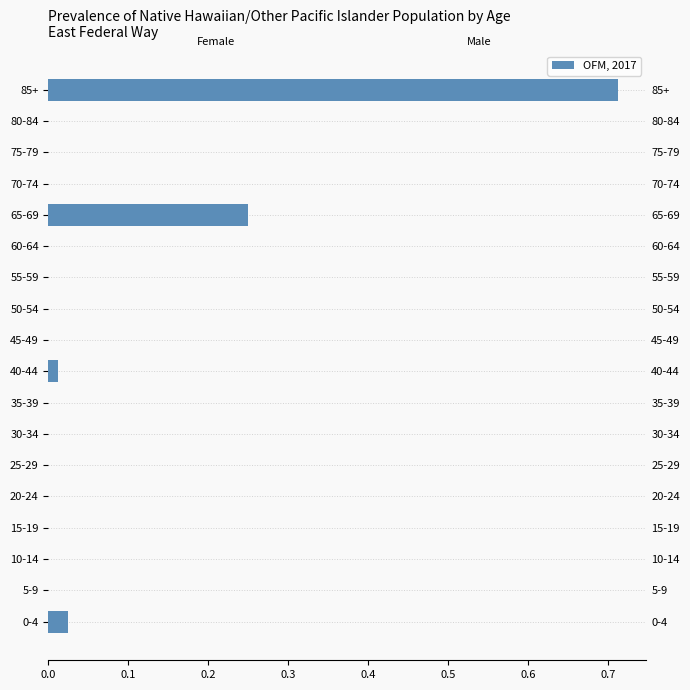

Which label corresponds to the largest value in the chart?

85+